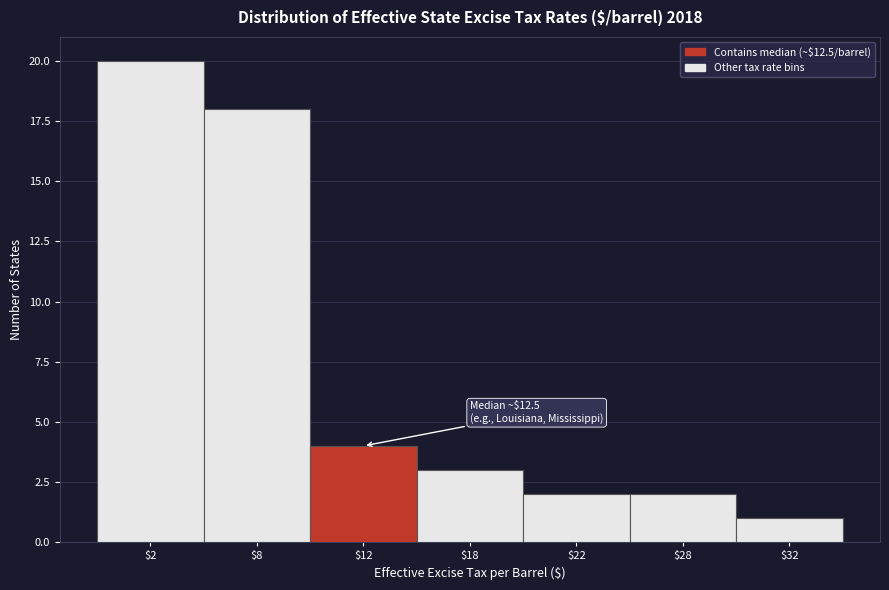

Reading left to right, transcribe all the data shown in this chart.

20	18	4	3	2	2	1